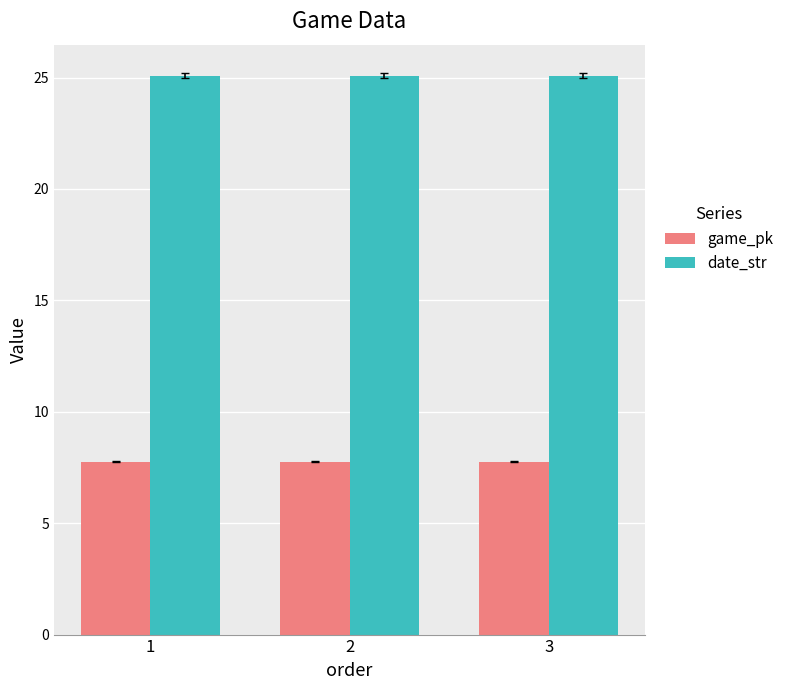

At 2, list the series in order from largest to smallest.

date_str, game_pk